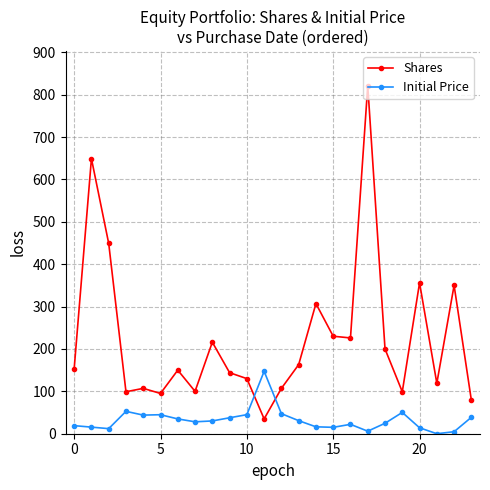

True or false: Shares and Initial Price cross at least once.

True